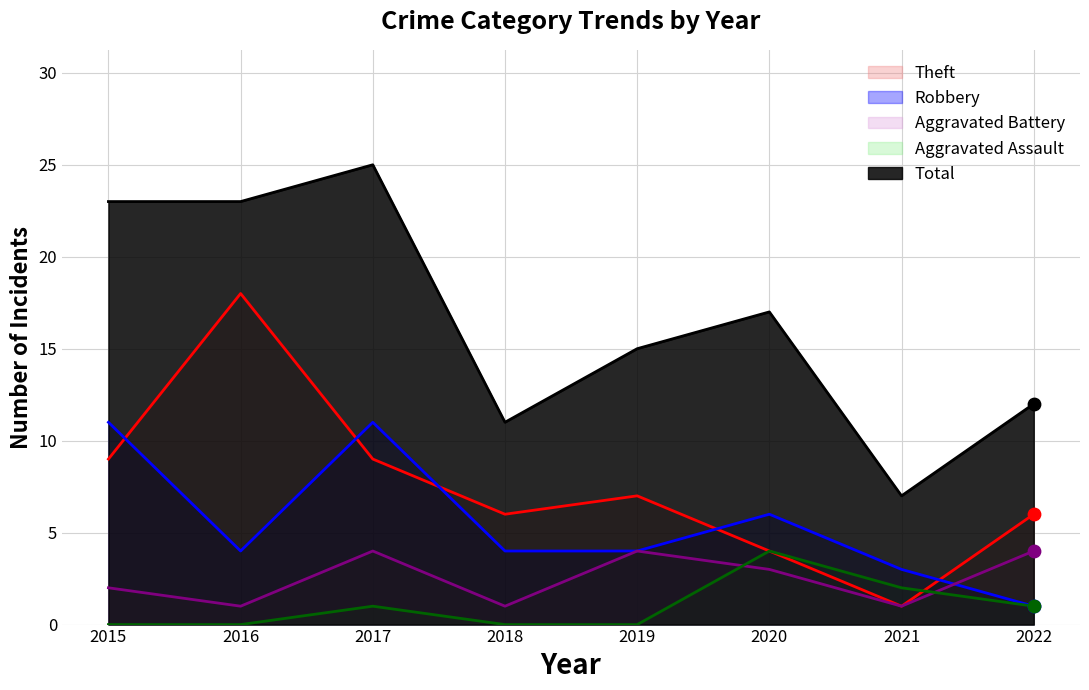

Is the value of Theft at 2016 greater than the value of Total at 2018?

Yes